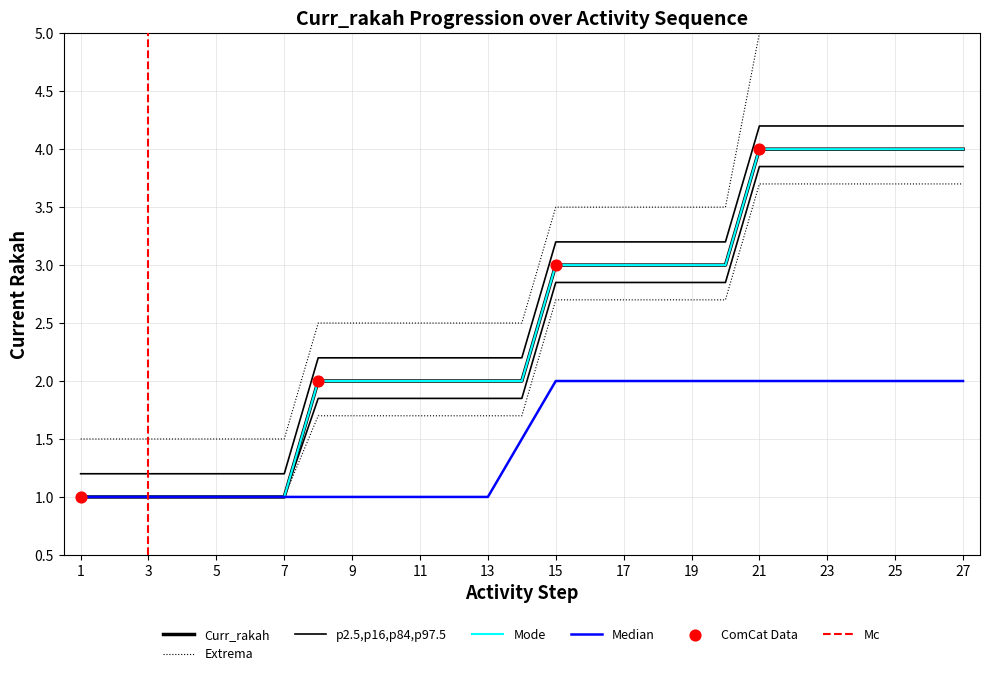

What is the ratio of the value at 13 to the value at 20?

0.5